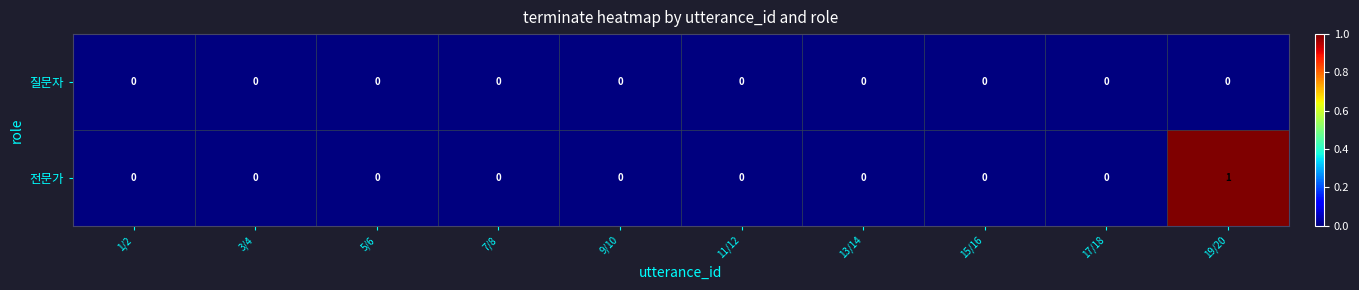

How many values in the 전문가 series exceed 0?

1